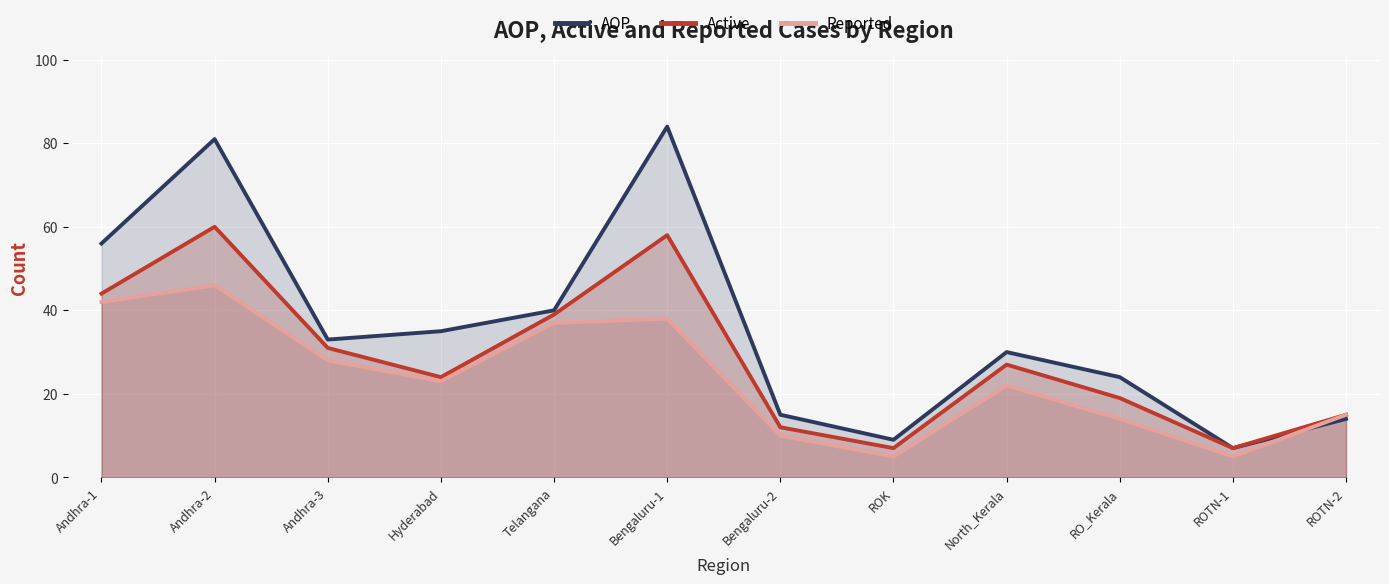

What position from the right is RO_Kerala?

3